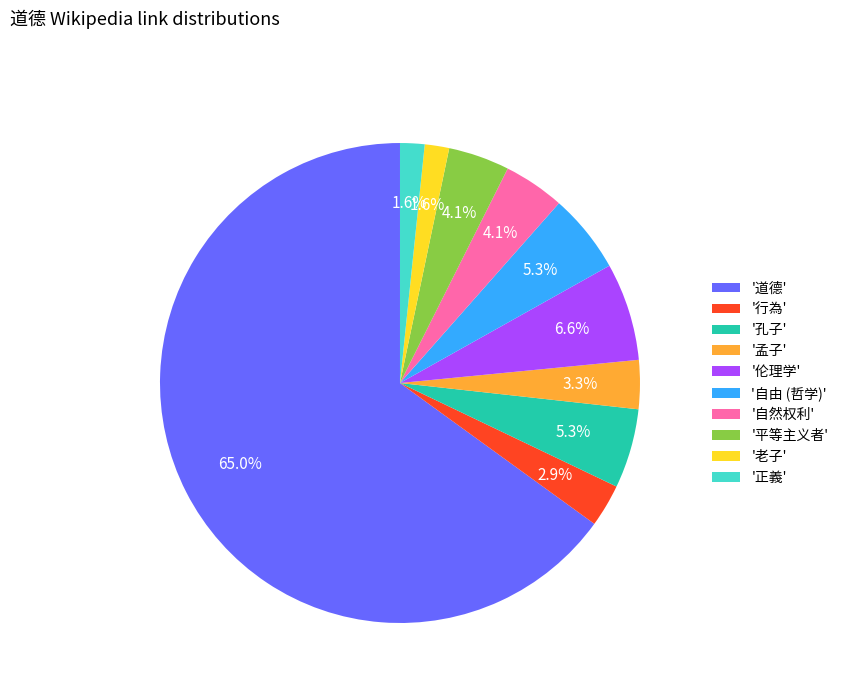

Is there a majority slice in this chart?

Yes